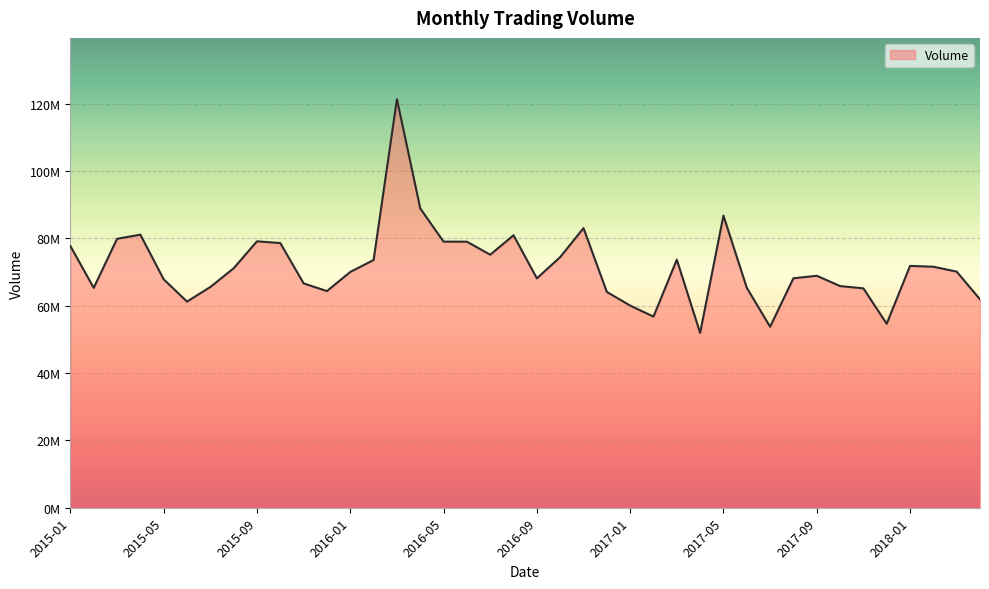

Reading right to left, extract all data points from this chart.

61917800	70136200	71597200	71837300	54645300	65167600	65846200	68909400	68162600	53755900	65351300	86770000	51935600	73694400	56775200	60057300	64108500	83065700	74450900	68141200	80937900	75165800	79032100	79045000	88910200	121365300	73592000	70039500	64358600	66640000	78617500	79146200	71135200	65571800	61236200	67845700	81114600	79890000	65310100	77719800